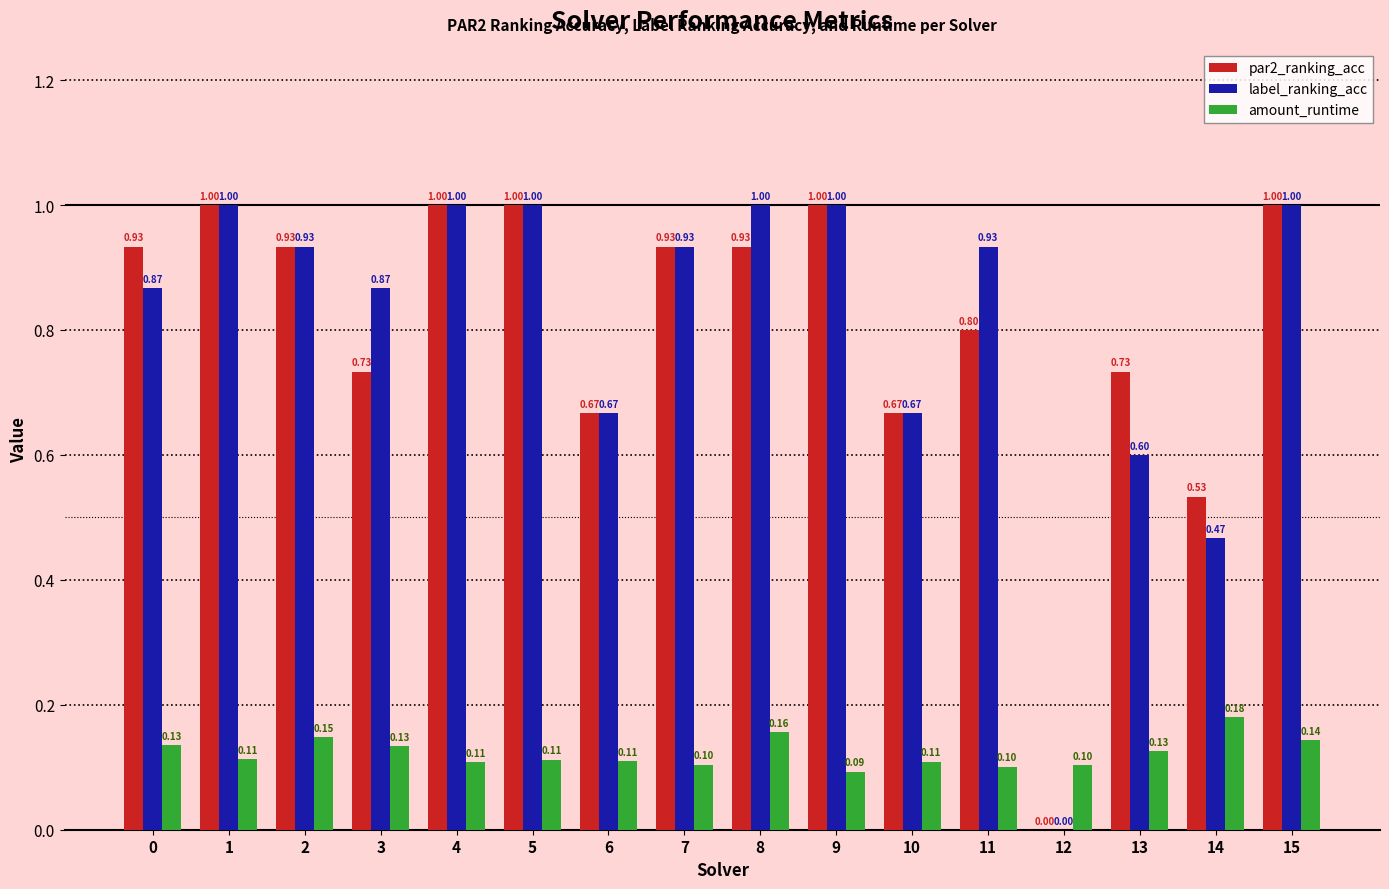

Is the value of amount_runtime at 13 greater than the value of par2_ranking_acc at 10?

No